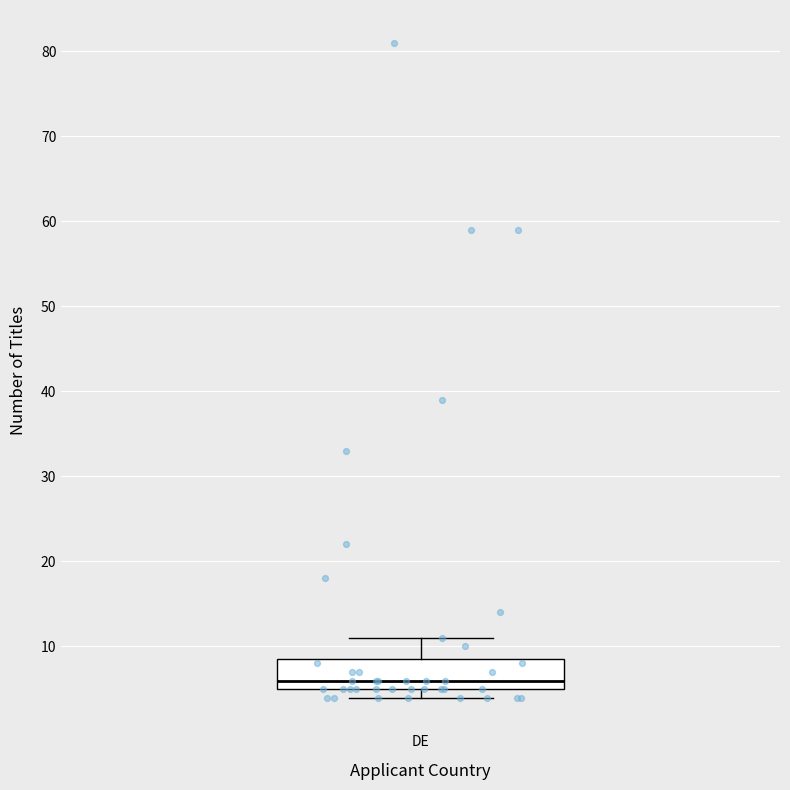

Read this box plot against the y-axis: the position of the median line, the range covered by the box, and the ends of both whiskers. The values are not printed on the chart, so give them approximately, as read against the axis.

median 6, box 5 to 9, whiskers 4 to 11